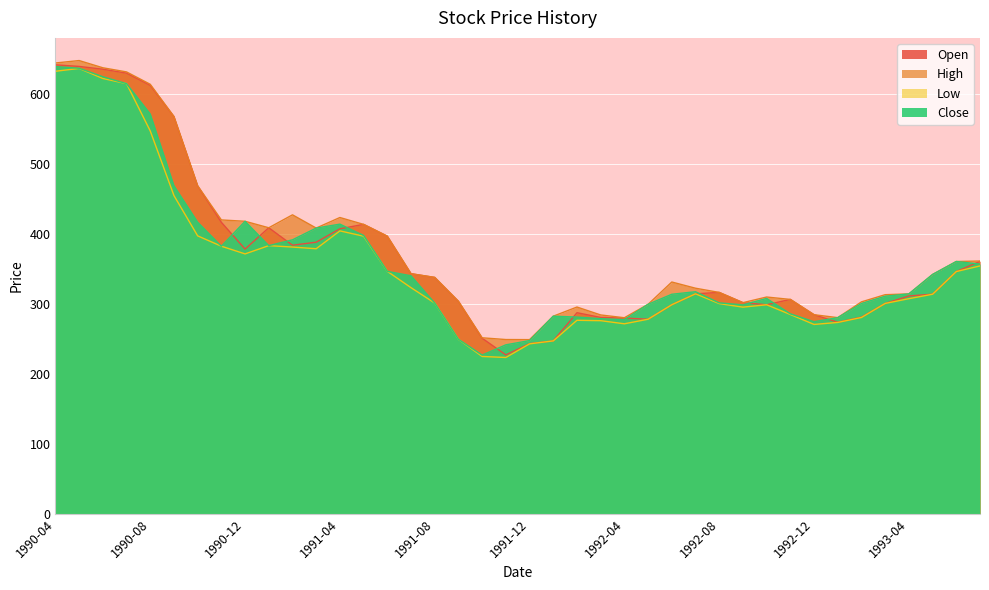

Which series has the widest spread of values?

Open